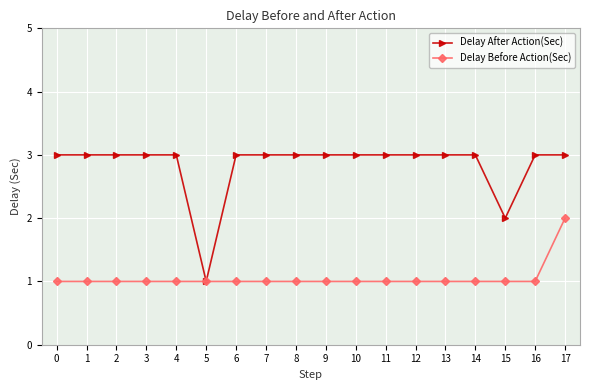

Which series has the widest spread of values?

Delay After Action(Sec)